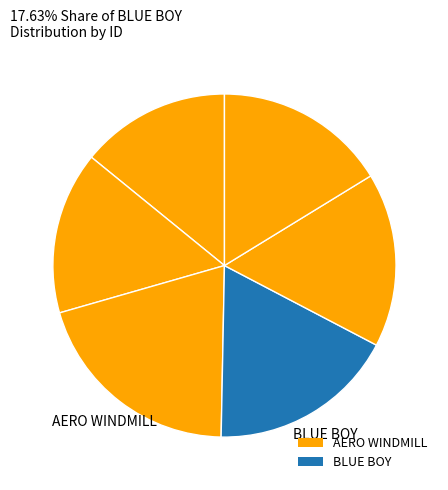

How many slices are in this pie chart?

6